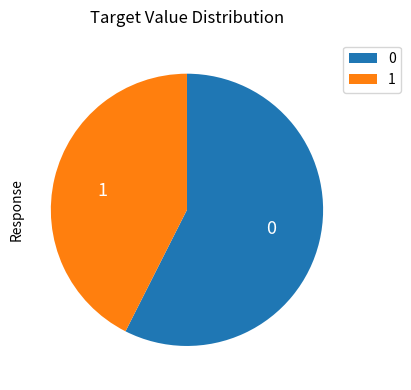

Count the number of slices in the pie.

2